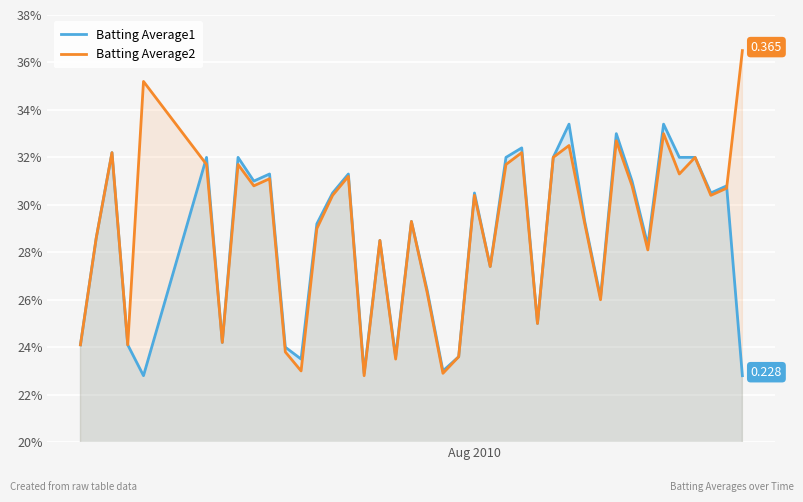

What are all the series names shown in the legend?

Batting Average1, Batting Average2